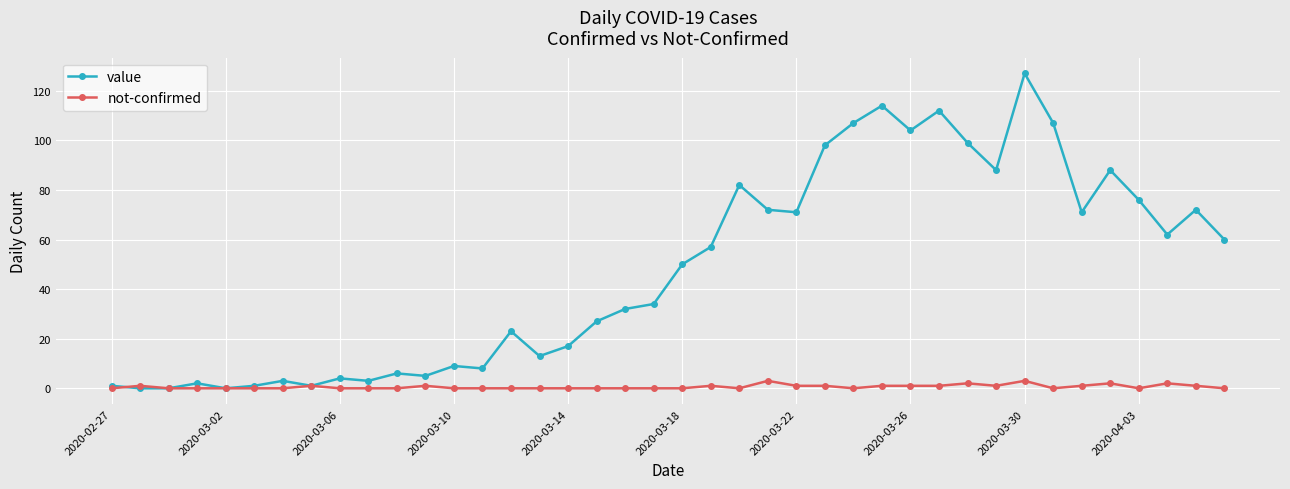

Which series has the largest total across all categories?

value